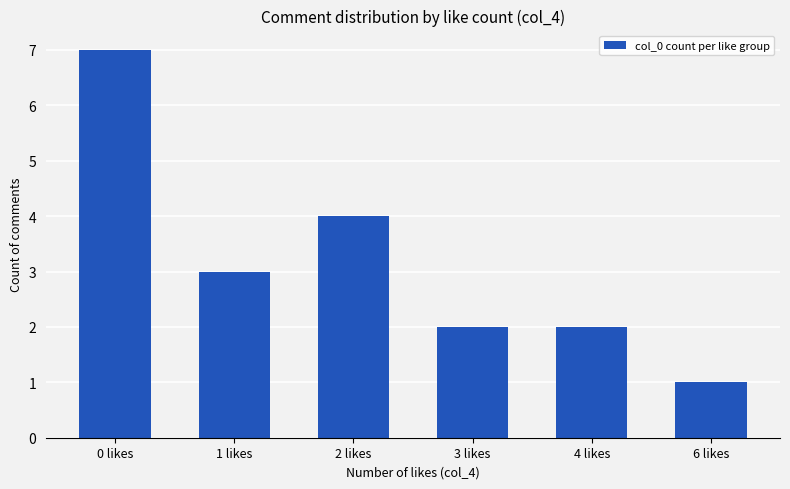

Reading left to right, extract all data points from this chart.

0 likes=7	1 likes=3	2 likes=4	3 likes=2	4 likes=2	6 likes=1